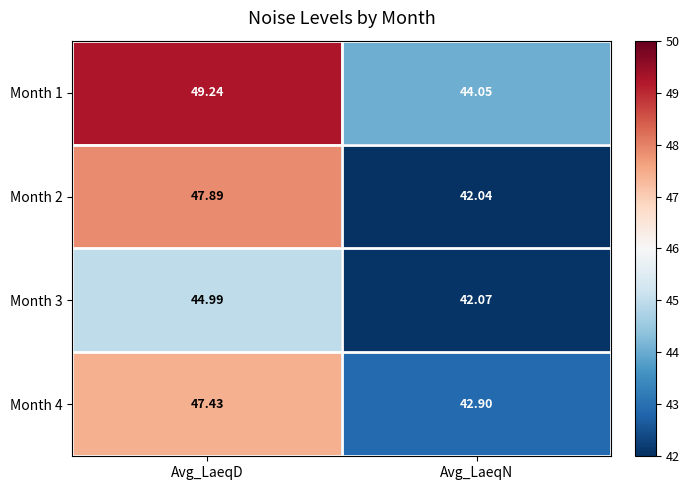

At which category is the sum across all series the highest?

Avg_LaeqD